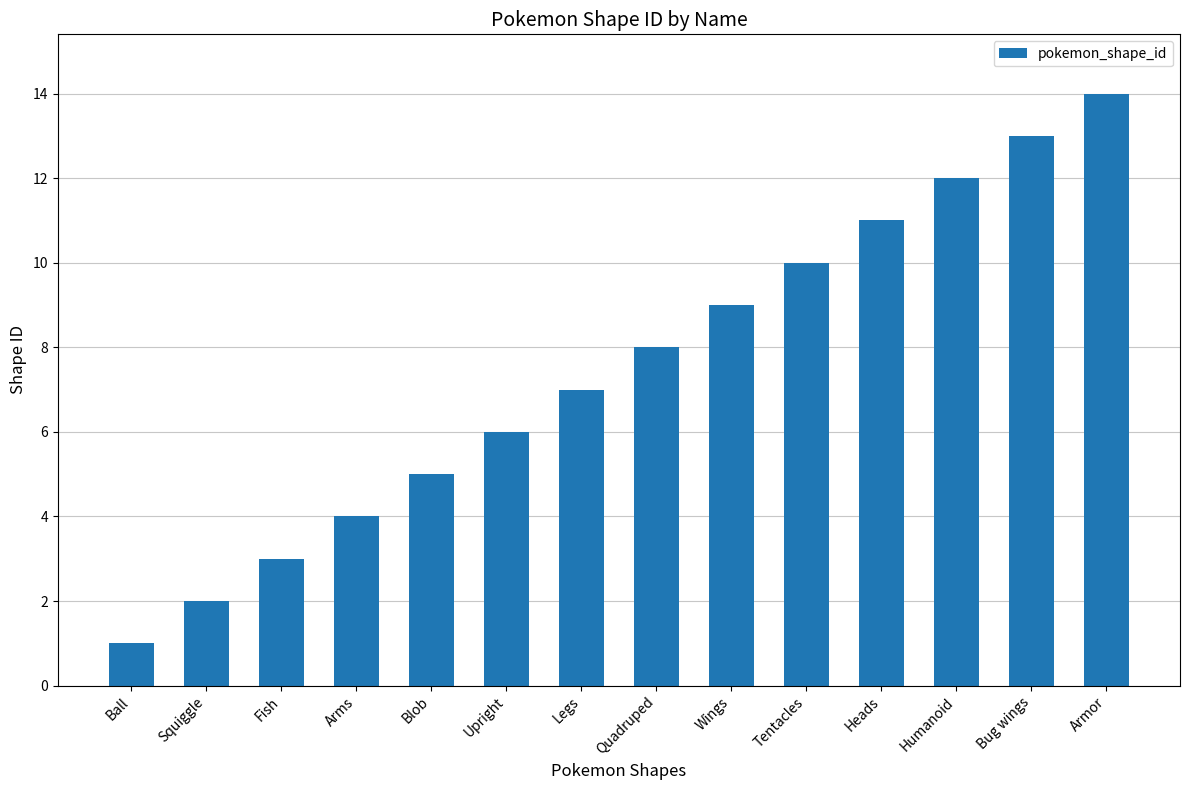

What is the value of the 13th bar from the left?

13